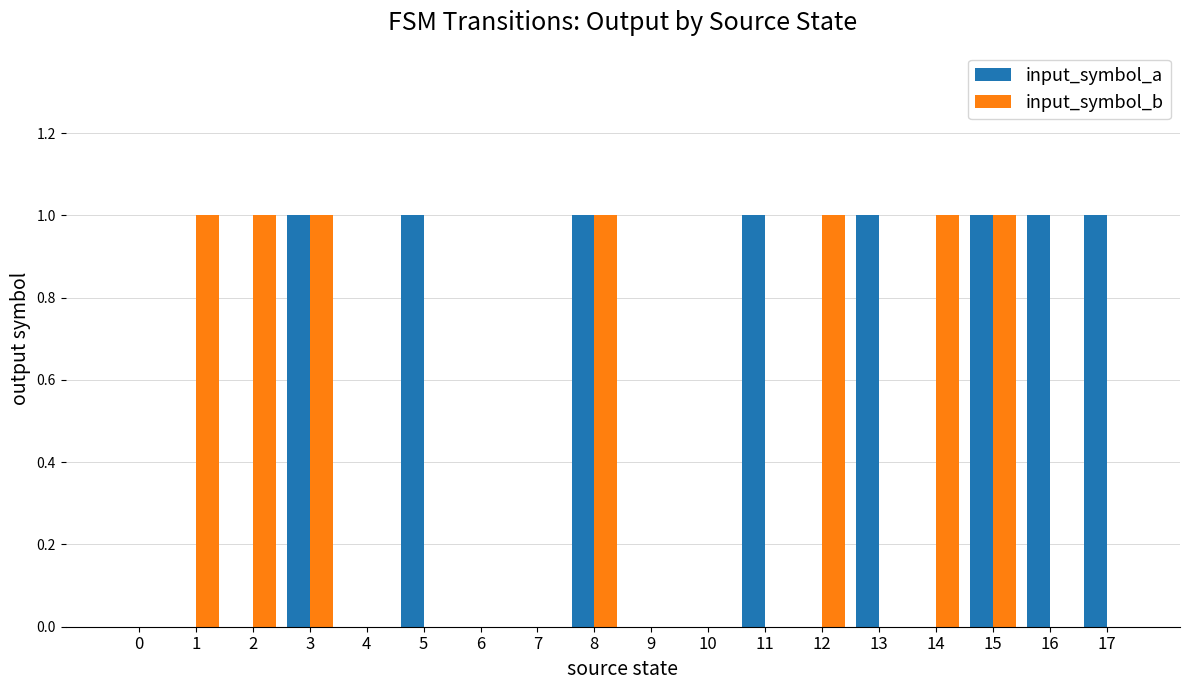

What is the sum of all input_symbol_b values?

7